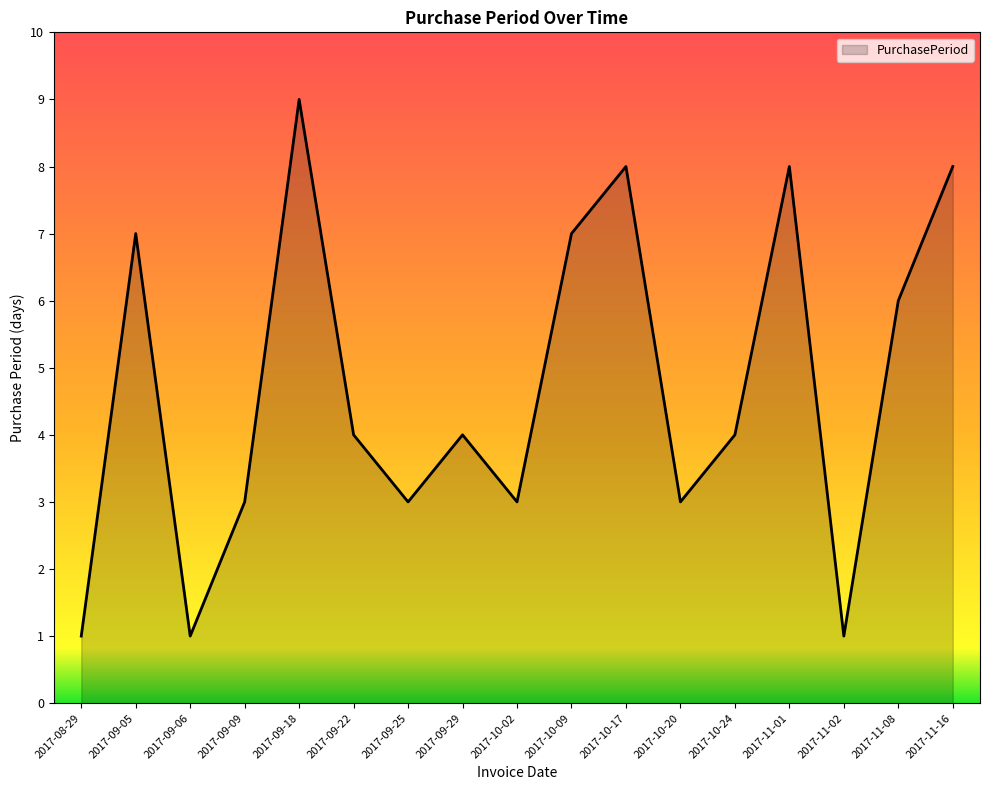

What is the maximum value shown in the chart?

9